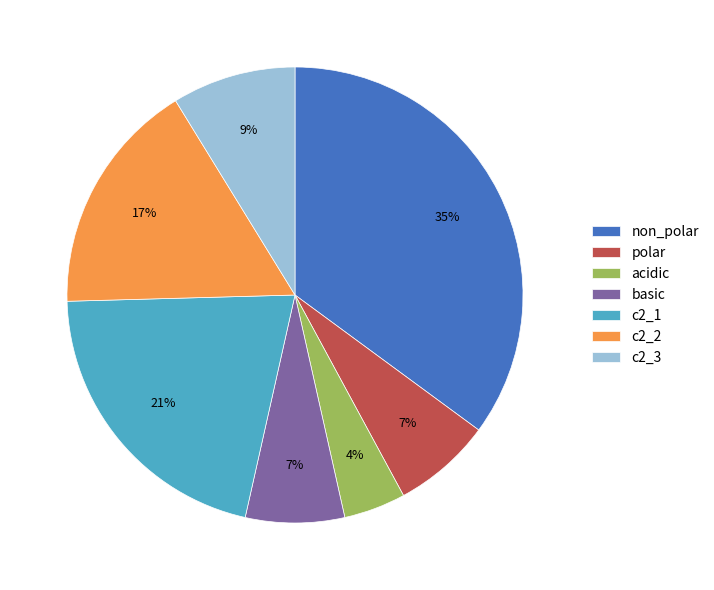

Count the number of slices in the pie.

7